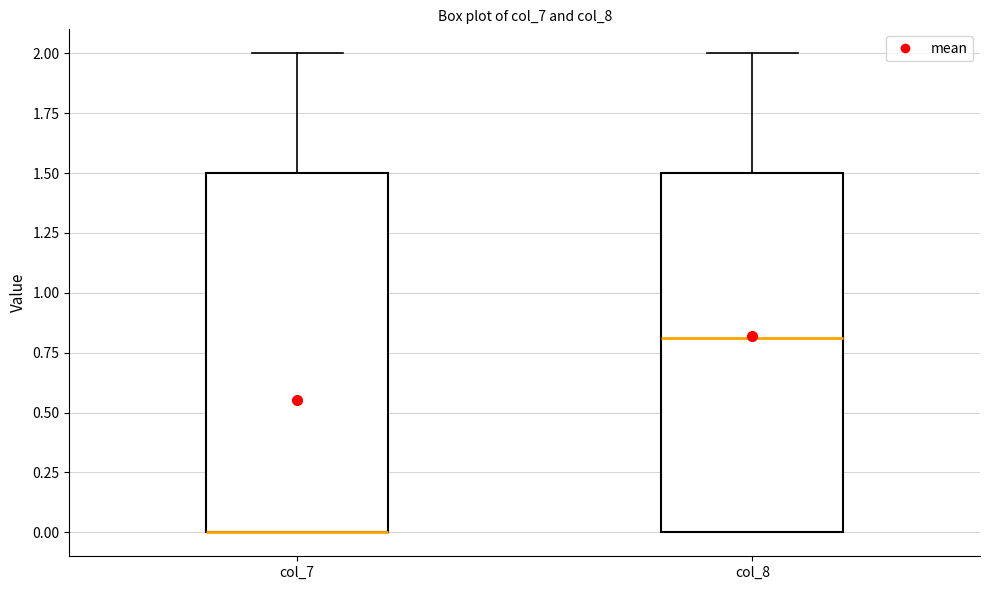

Where is the lower edge of the box for col_7 on the y-axis? The values are not printed on the chart, so give them approximately, as read against the axis.

0.0